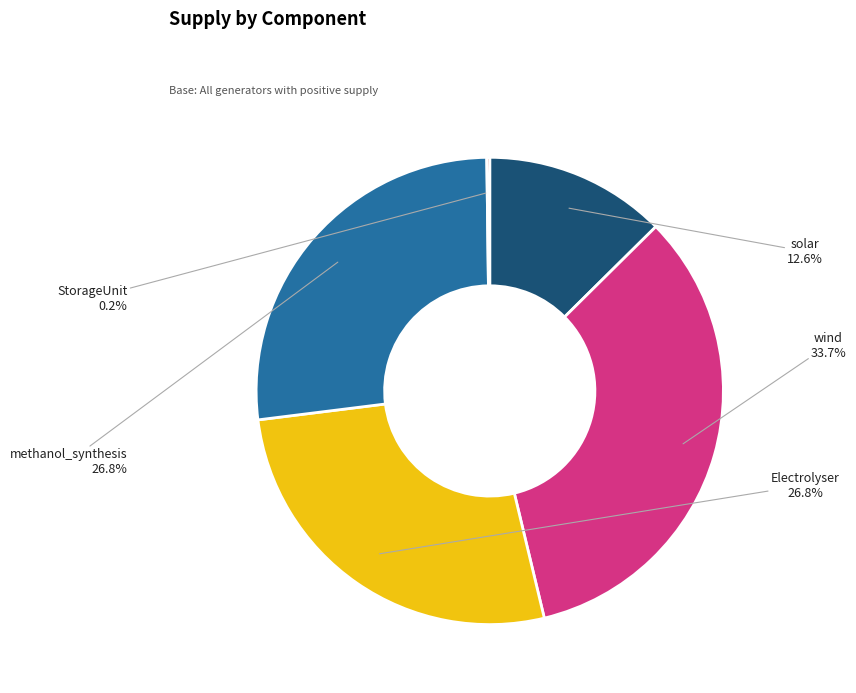

What is the largest slice in the pie chart?

wind